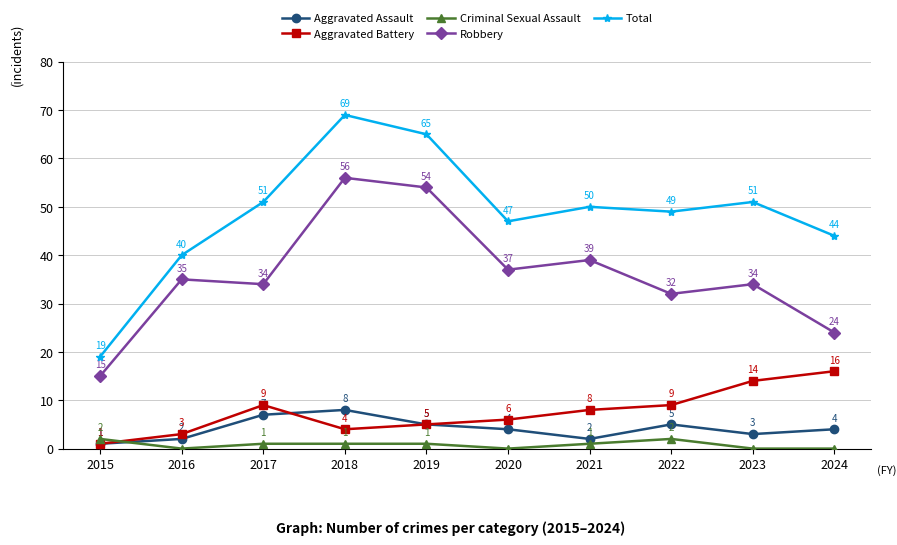

True or false: Total and Robbery intersect in this chart.

False